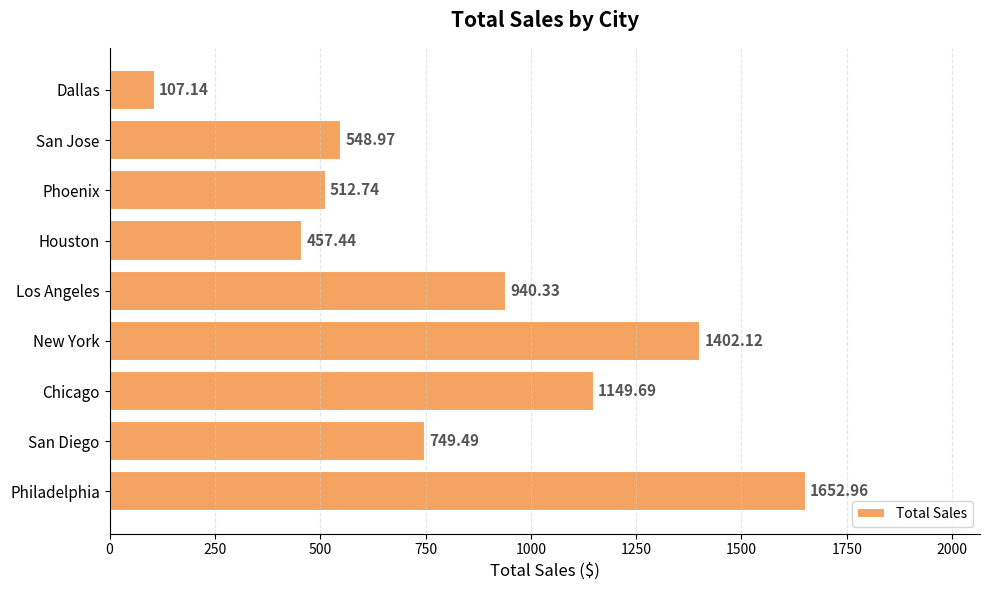

What is the average value?

835.7